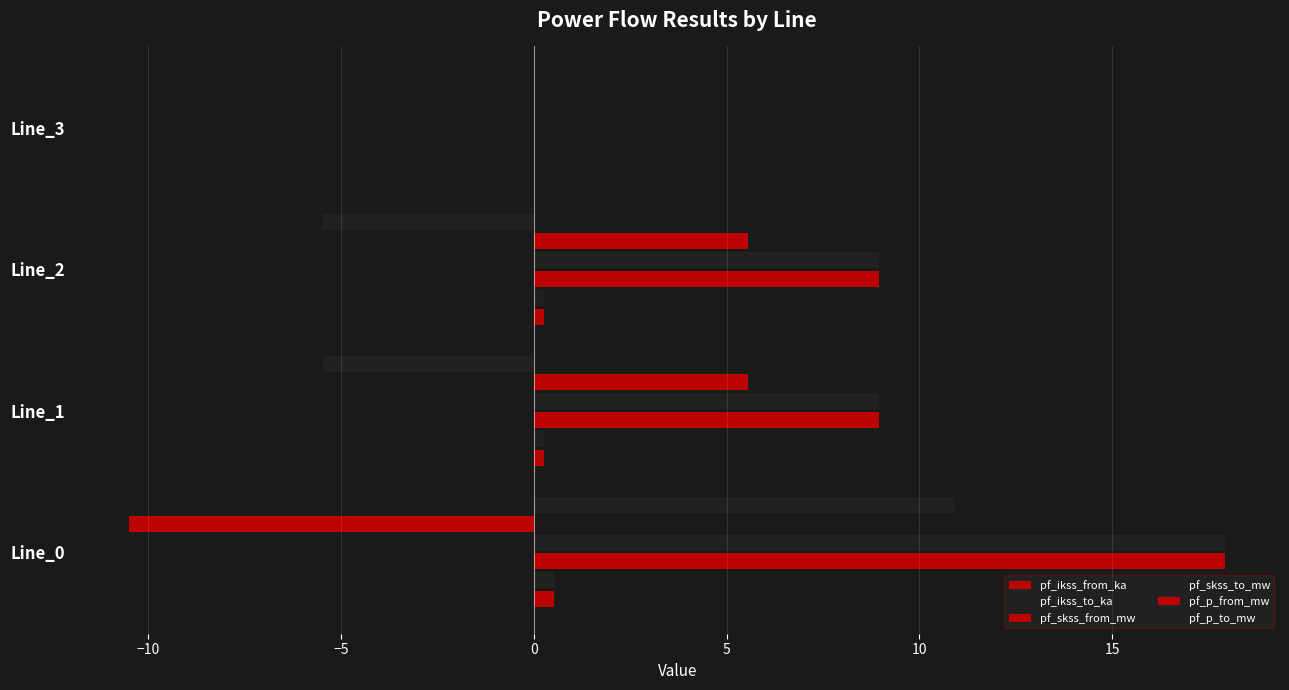

How many categories are shown in the chart?

4